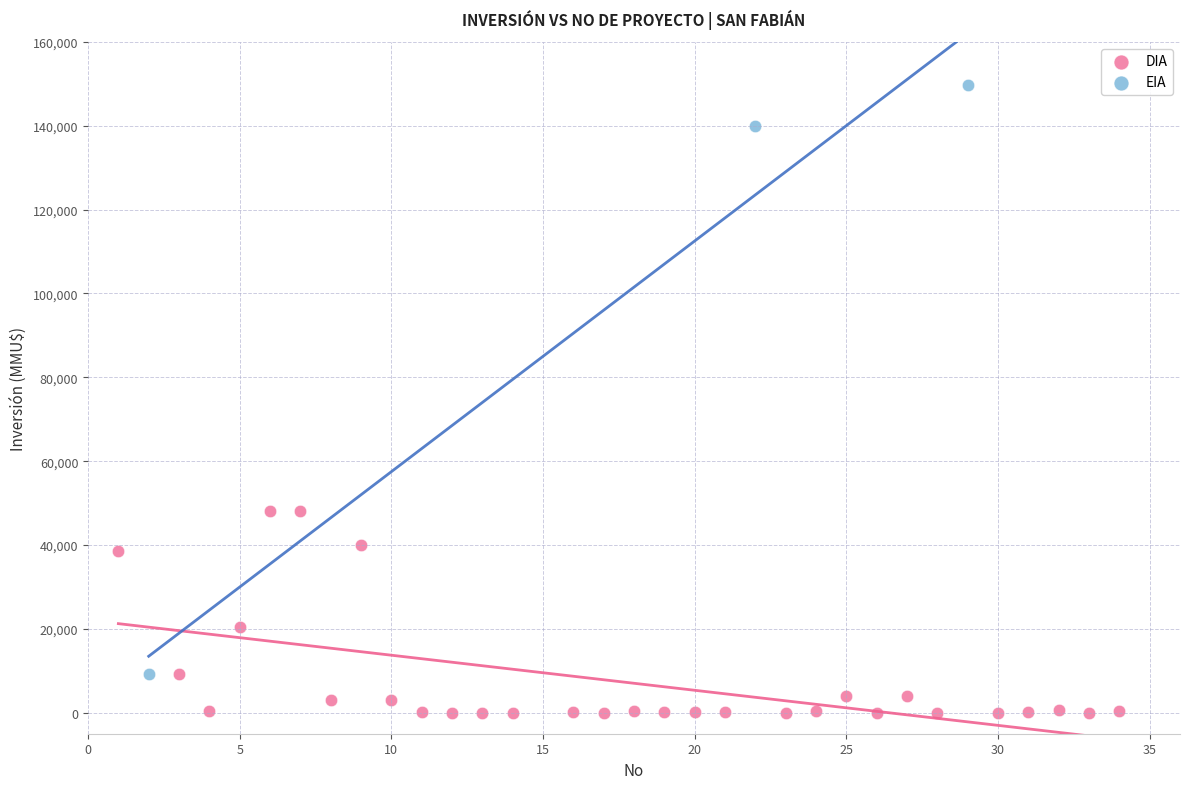

Which series reaches the maximum Y coordinate?

EIA